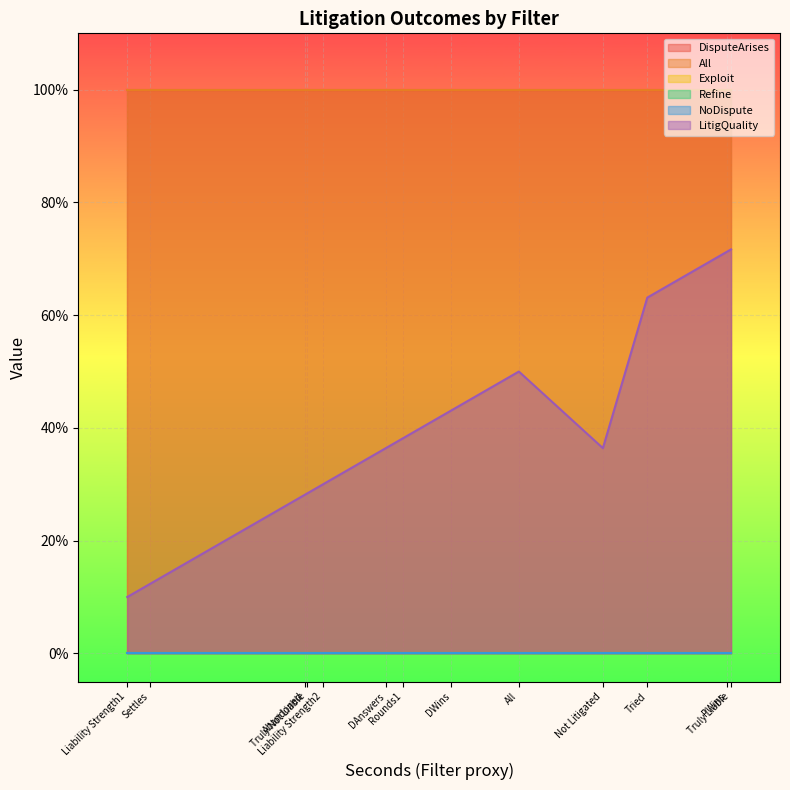

Does the chart display data point markers on the line(s)?

No